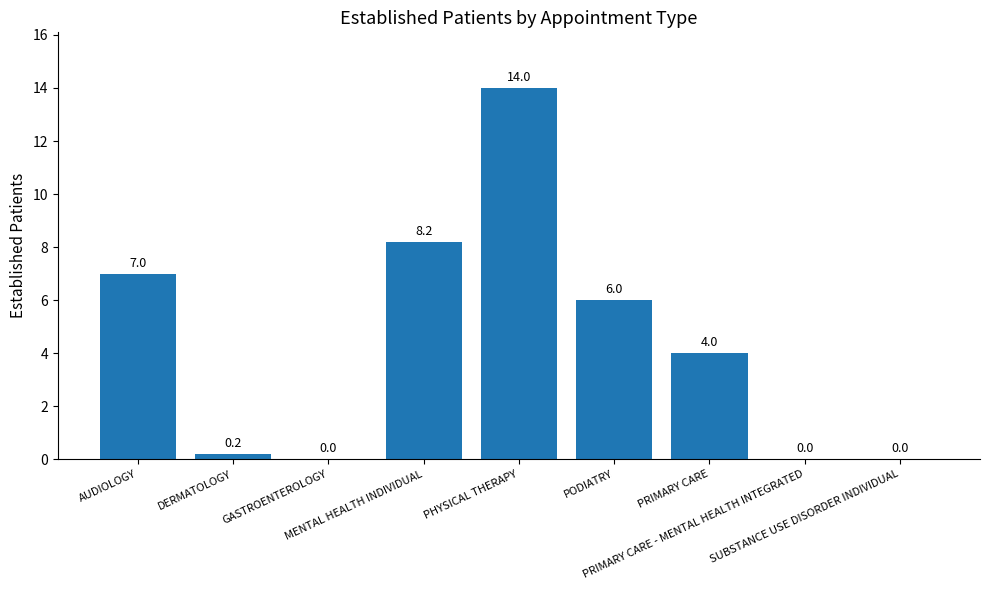

Where does the data first go above 4?

AUDIOLOGY